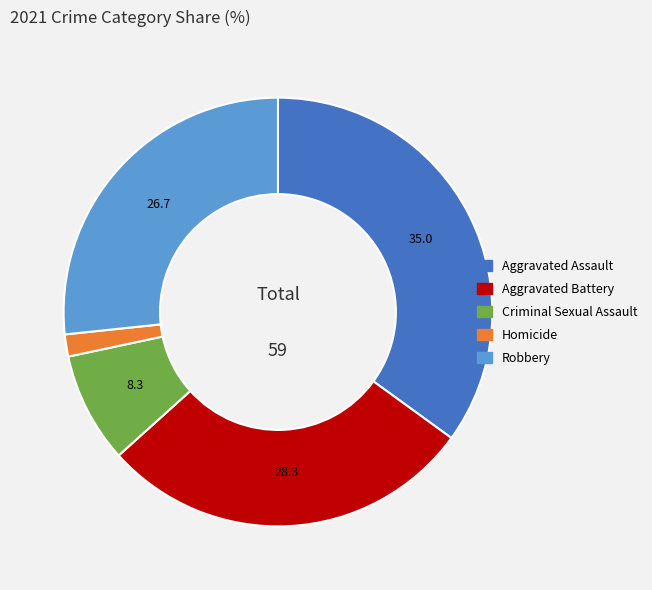

Is Aggravated Battery the majority of the pie?

No